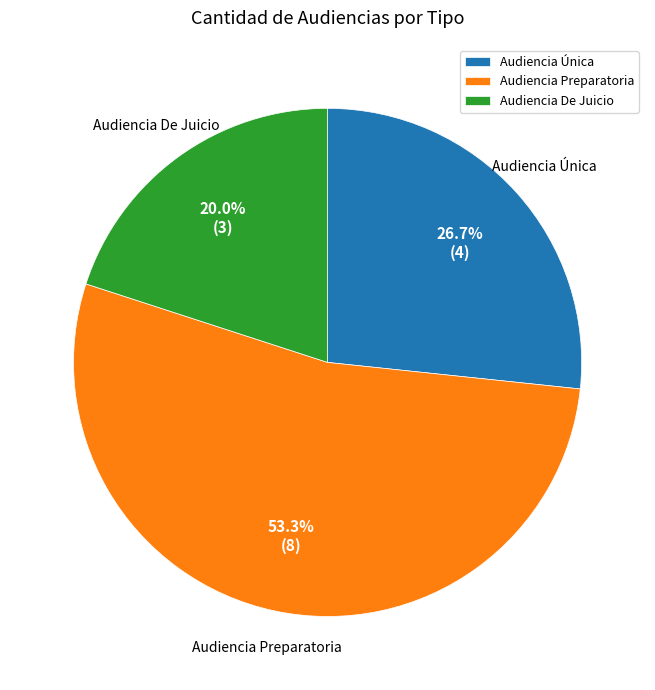

What percentage is the Audiencia De Juicio slice, to the nearest percent?

20%